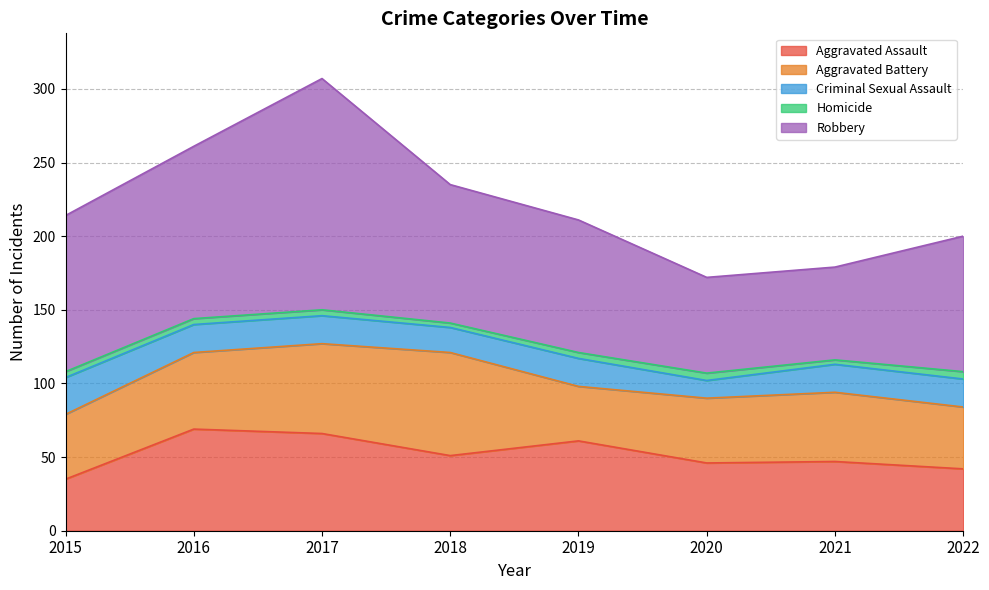

In Aggravated Assault, how many points are higher than both neighbors (excluding endpoints)?

3